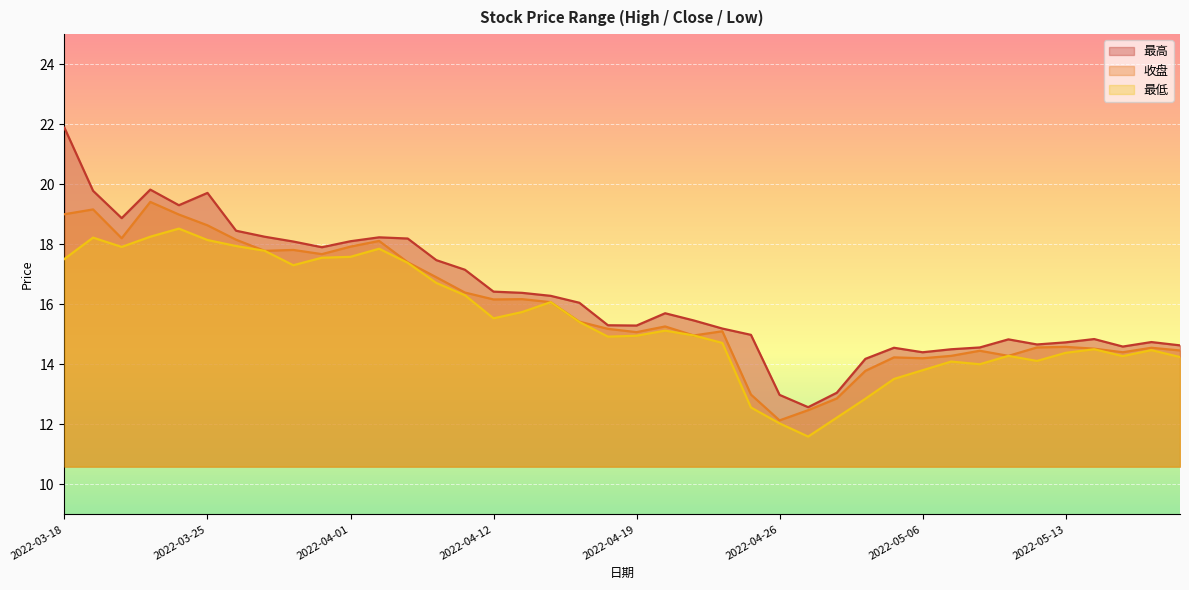

Rank the categories by 最低 value from highest to lowest.

2022-03-24, 2022-03-23, 2022-03-21, 2022-03-25, 2022-03-28, 2022-03-22, 2022-04-06, 2022-03-29, 2022-04-01, 2022-03-31, 2022-03-18, 2022-04-07, 2022-03-30, 2022-04-08, 2022-04-11, 2022-04-14, 2022-04-13, 2022-04-12, 2022-04-15, 2022-04-20, 2022-04-21, 2022-04-19, 2022-04-18, 2022-04-22, 2022-05-16, 2022-05-18, 2022-05-13, 2022-05-11, 2022-05-17, 2022-05-19, 2022-05-12, 2022-05-09, 2022-05-10, 2022-05-06, 2022-05-05, 2022-04-29, 2022-04-25, 2022-04-28, 2022-04-26, 2022-04-27